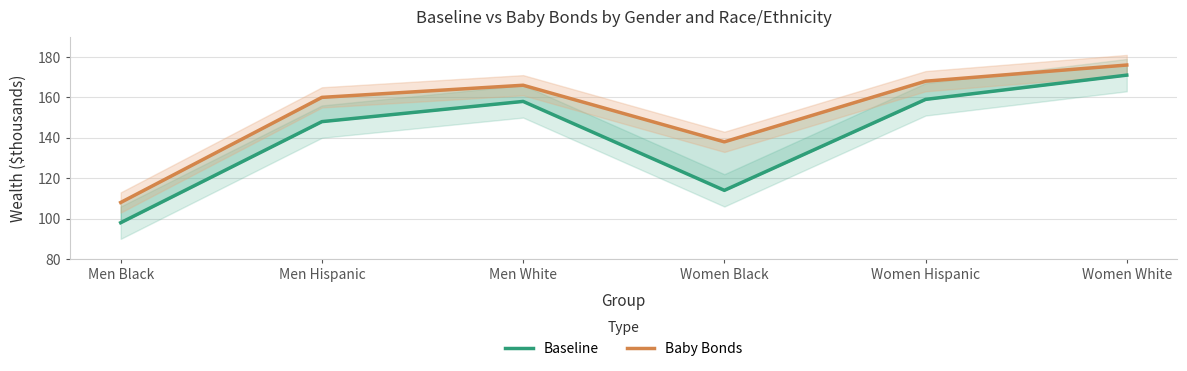

What is the minimum value shown in the chart?

98